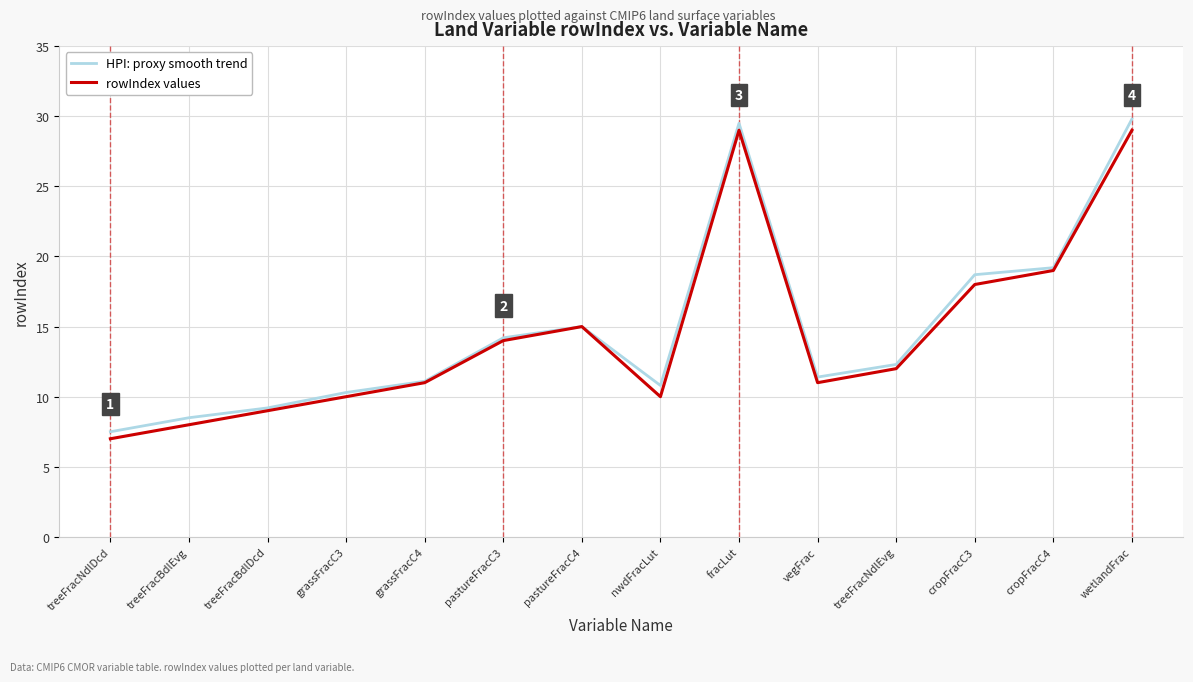

What is the lowest value of the rowIndex values series?

7.0